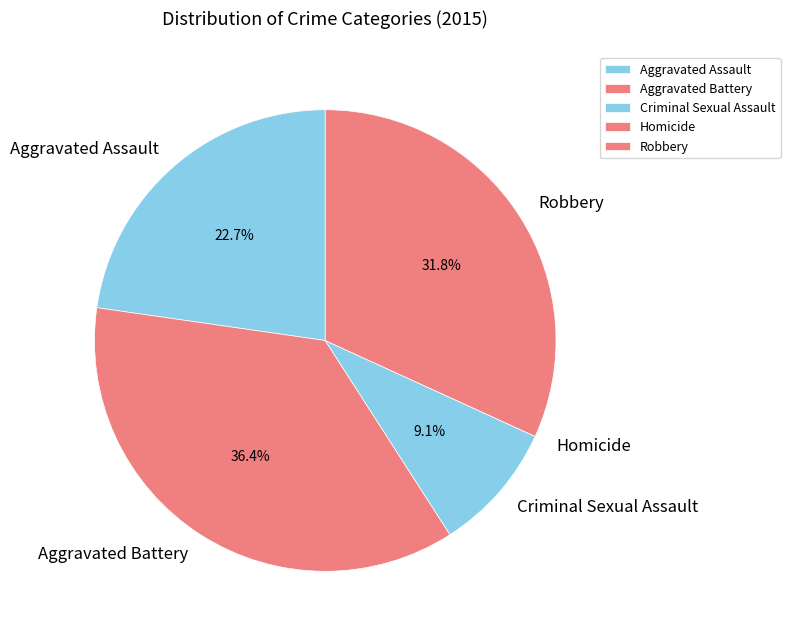

Which category has the biggest portion of the pie?

Aggravated Battery